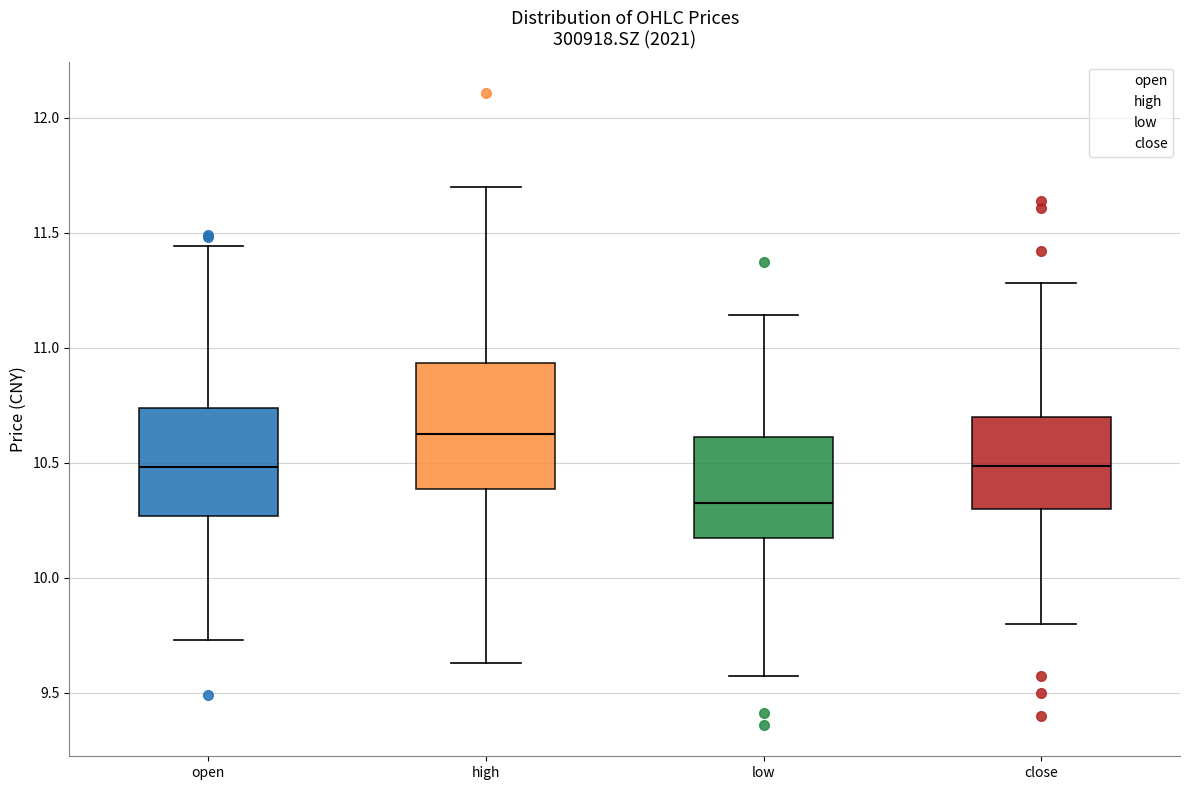

Which box is the tallest, from its lower edge to its upper edge?

high